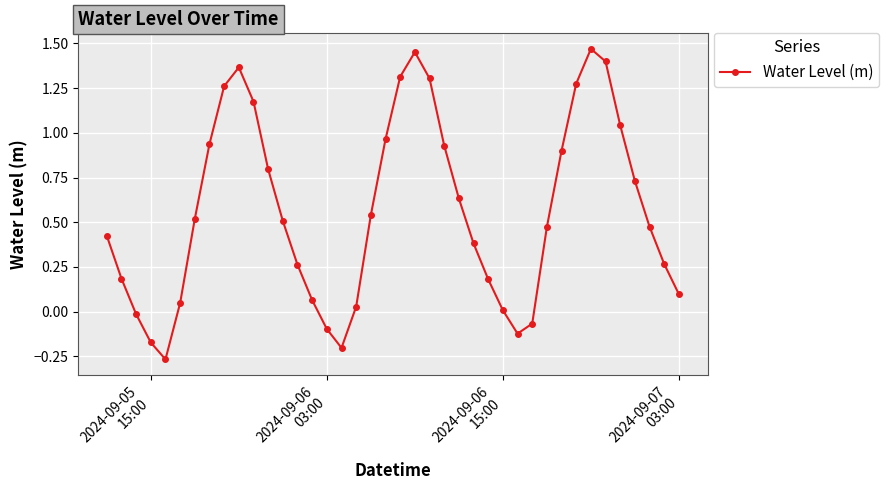

What is the difference between the maximum and minimum values?

1.7